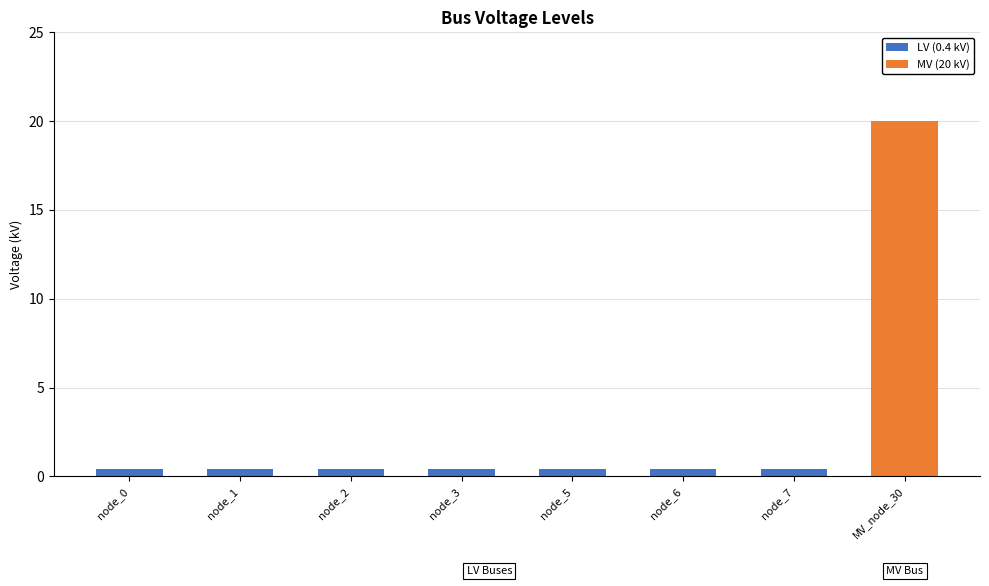

Which label corresponds to the largest value in the chart?

MV_node_30